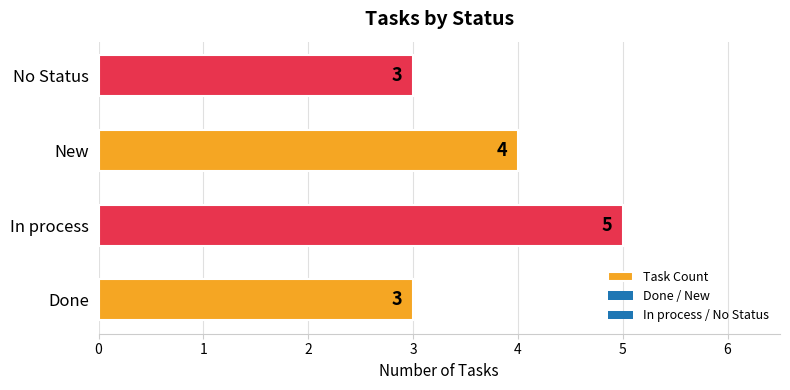

What is the greatest value displayed?

5